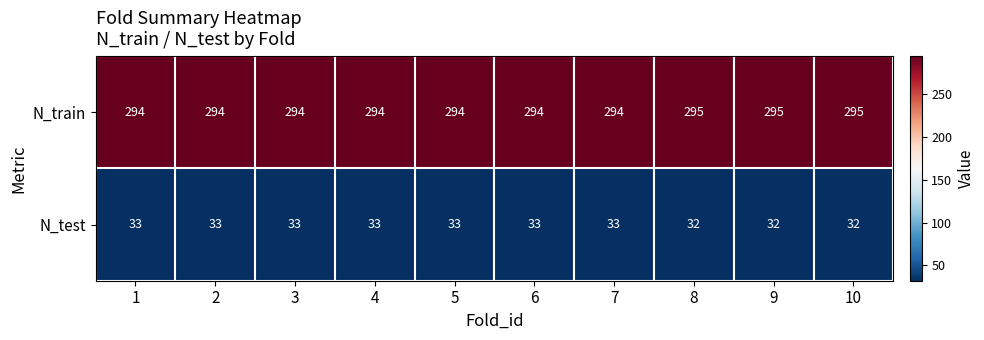

Reading left to right, what are all the values shown in this chart?

N_train: 1=294	2=294	3=294	4=294	5=294	6=294	7=294	8=295	9=295	10=295
N_test: 1=33	2=33	3=33	4=33	5=33	6=33	7=33	8=32	9=32	10=32